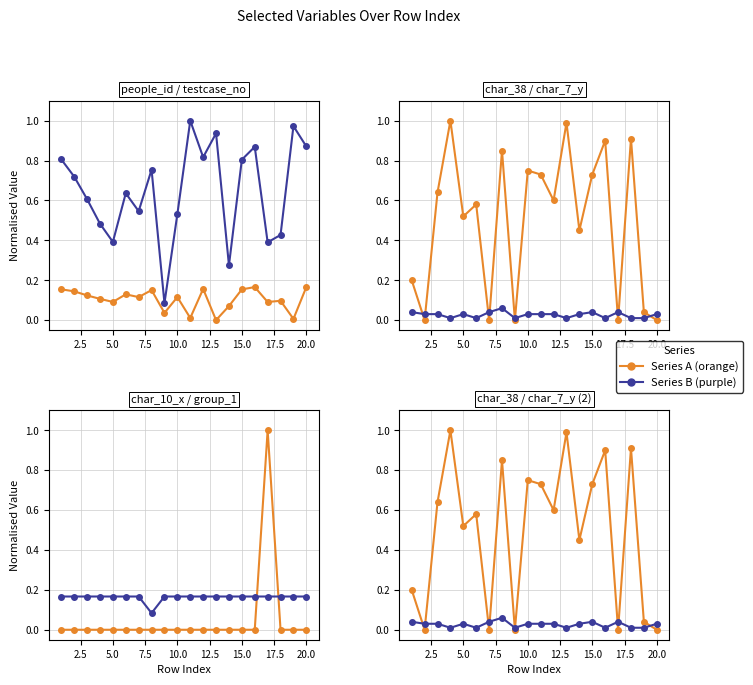

At 12.5, list the series in order from largest to smallest.

testcase_no, char_38, group_1, people_id, char_7_y, char_10_x